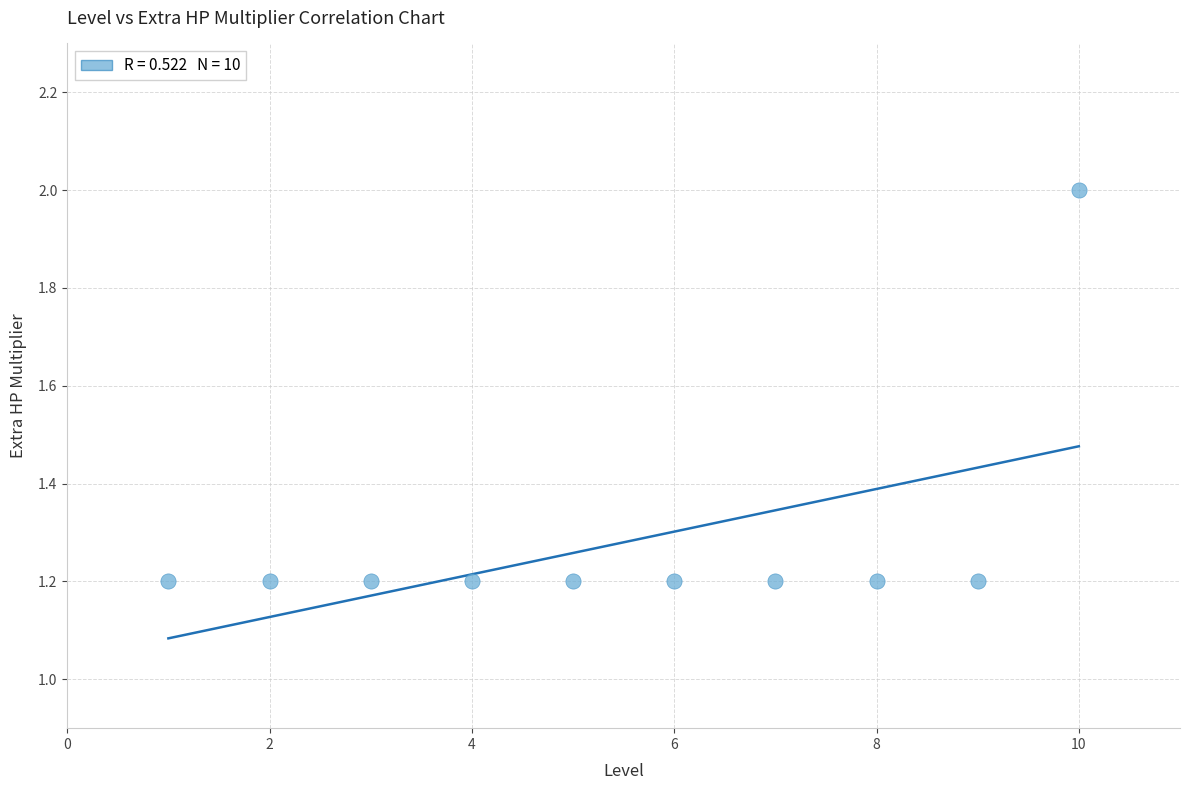

What is the range of Y values (max minus min)?

0.8